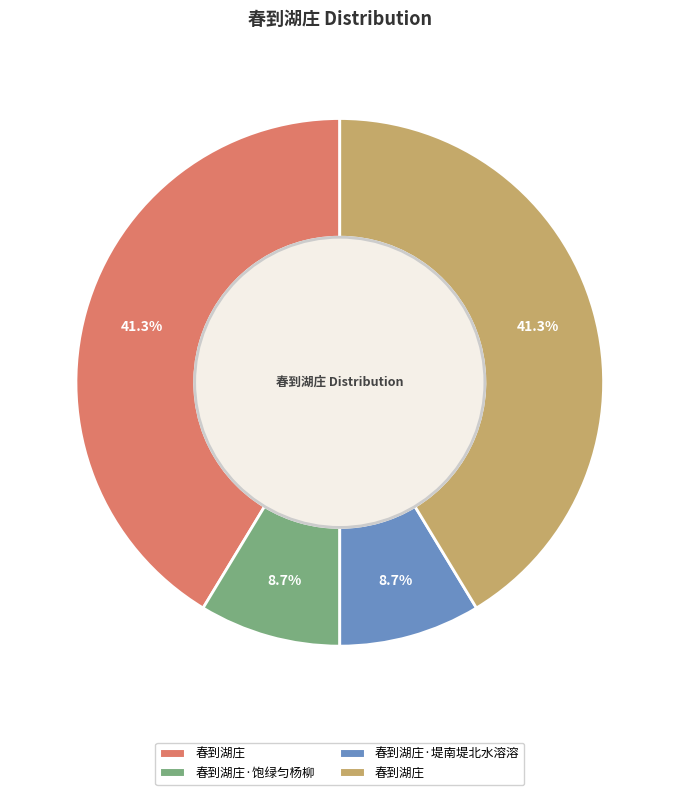

Is there a majority slice in this chart?

No